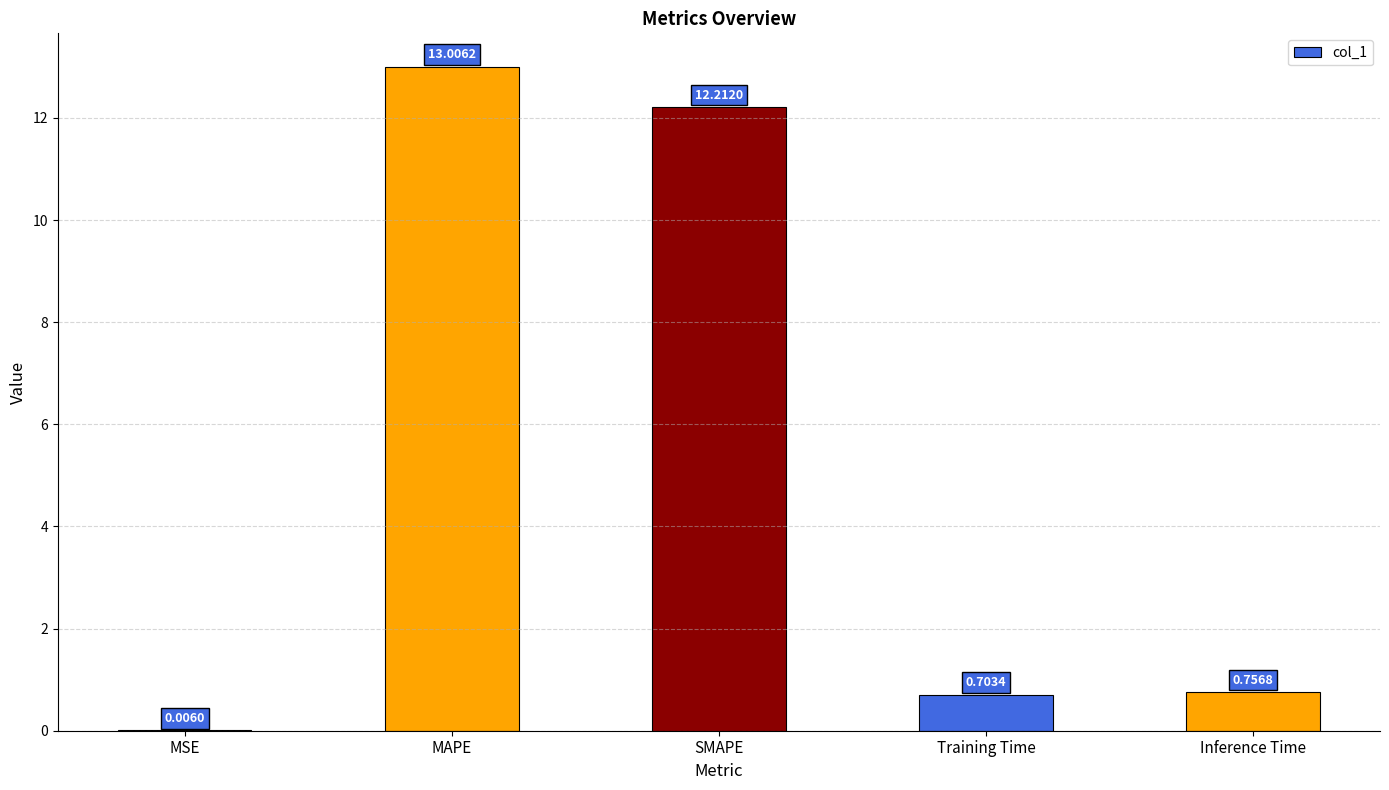

What is the sum of the values at MAPE and Training Time?

13.7